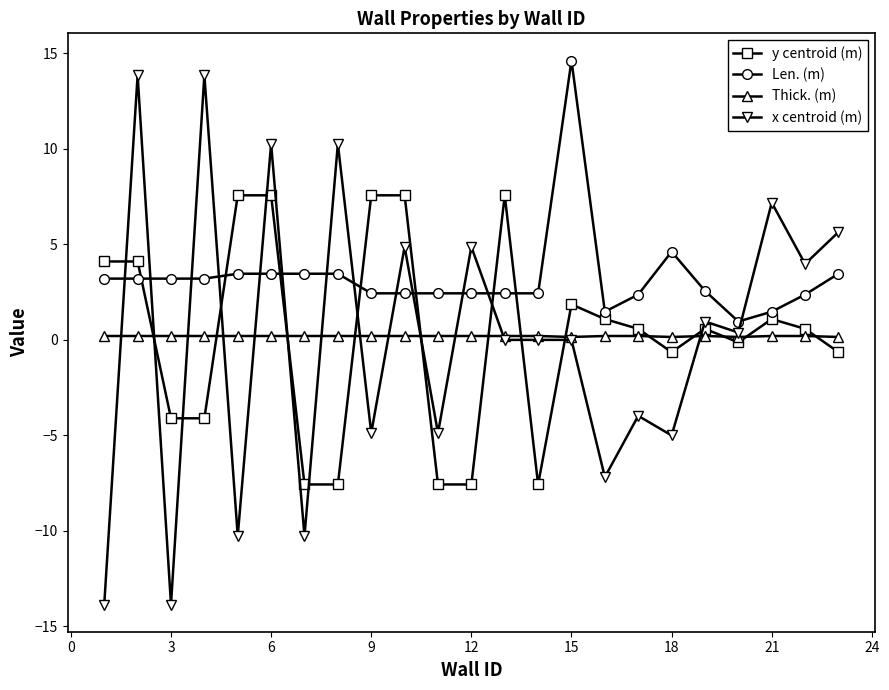

True or false: y centroid (m) and x centroid (m) intersect in this chart.

True